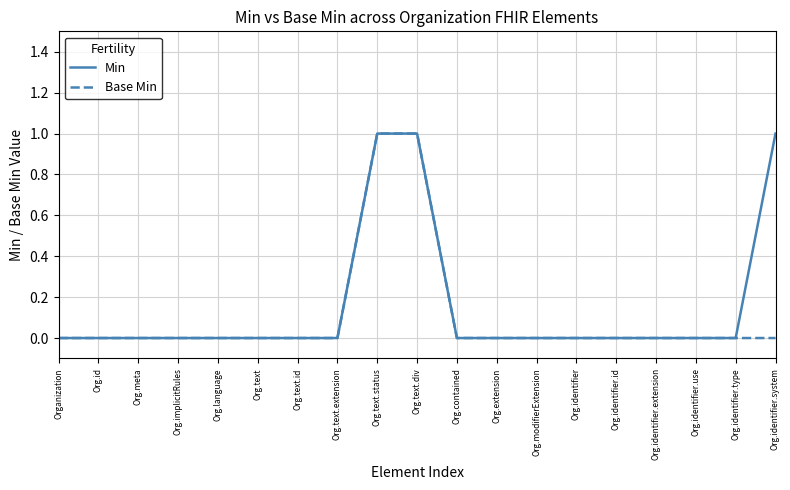

The value of Base Min at Org.identifier.id is -1. True or false?

False